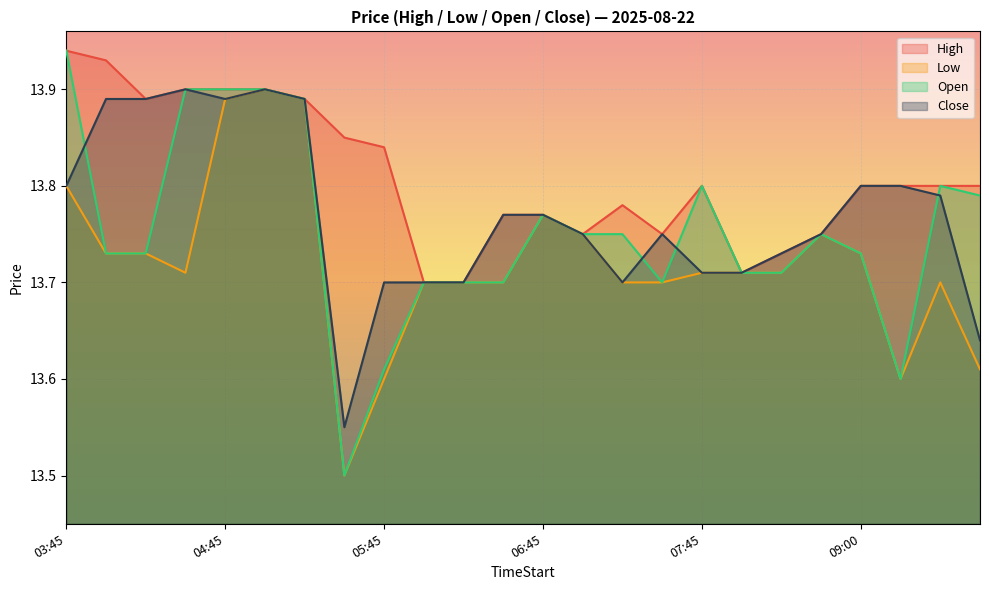

Rank the categories by Close value from highest to lowest.

04:30, 05:00, 04:00, 04:15, 04:45, 05:15, 03:45, 09:00, 09:15, 09:30, 06:30, 06:45, 07:00, 07:30, 08:45, 08:30, 07:45, 08:00, 05:45, 06:00, 06:15, 07:15, 09:45, 05:30